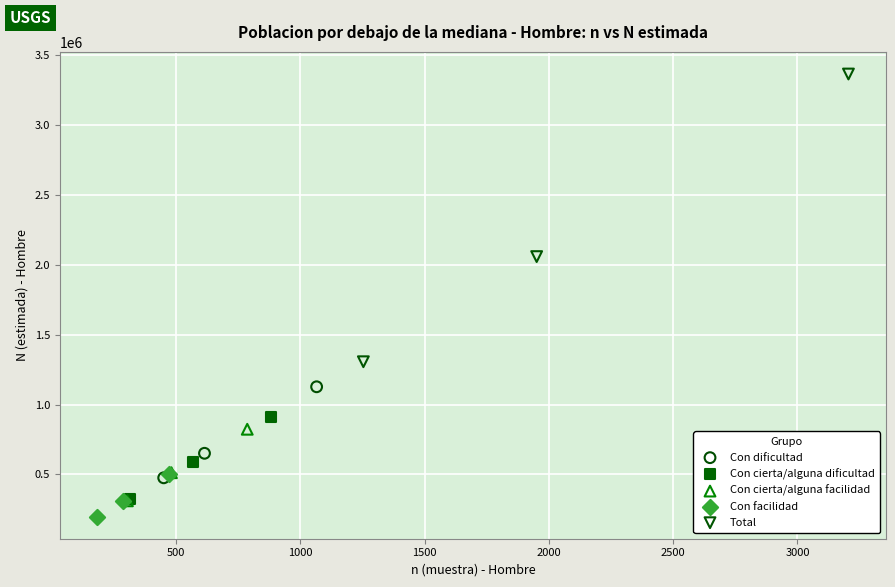

Which series contains the highest Y value?

Total